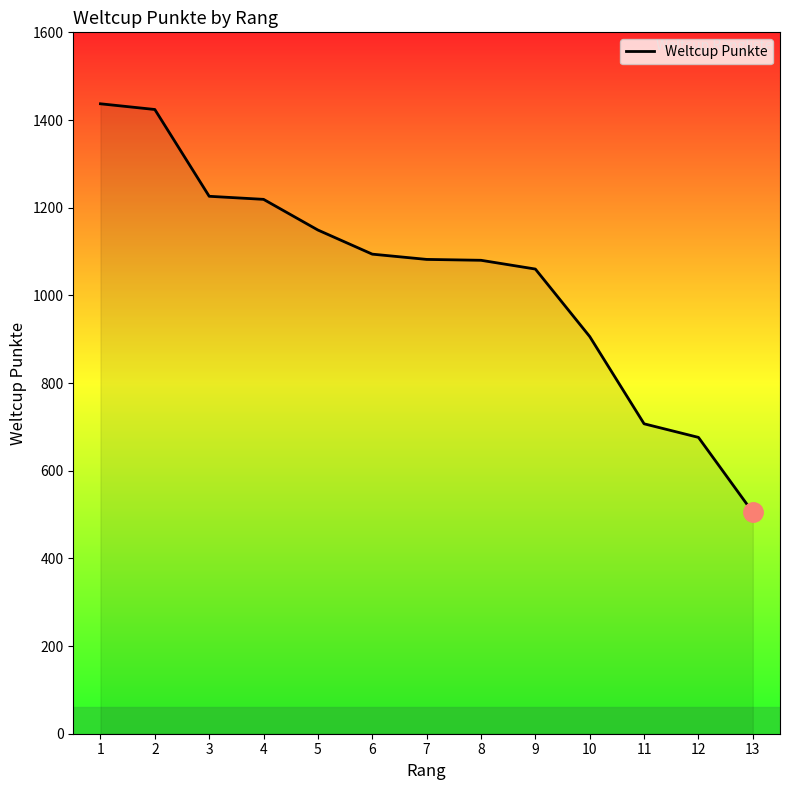

Where does the data first go above 1082?

1